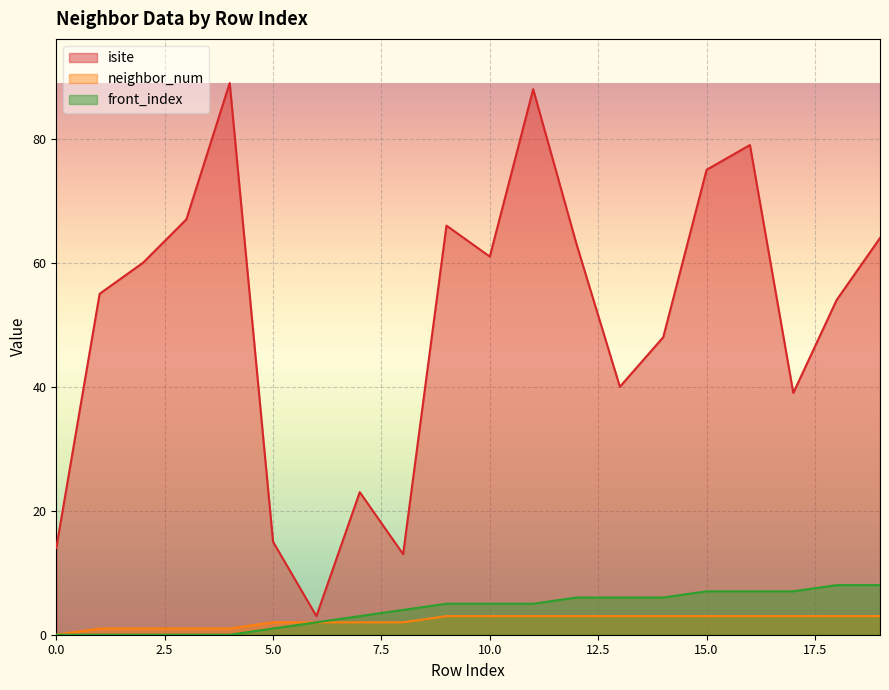

Reading left to right, list all the values displayed in this chart.

isite: 0=14	1=55	2=60	3=67	4=89	5=15	6=3	7=23	8=13	9=66	10=61	11=88	12=63	13=40	14=48	15=75	16=79	17=39	18=54	19=64
neighbor_num: 0=0	1=1	2=1	3=1	4=1	5=2	6=2	7=2	8=2	9=3	10=3	11=3	12=3	13=3	14=3	15=3	16=3	17=3	18=3	19=3
front_index: 0=0	1=0	2=0	3=0	4=0	5=1	6=2	7=3	8=4	9=5	10=5	11=5	12=6	13=6	14=6	15=7	16=7	17=7	18=8	19=8